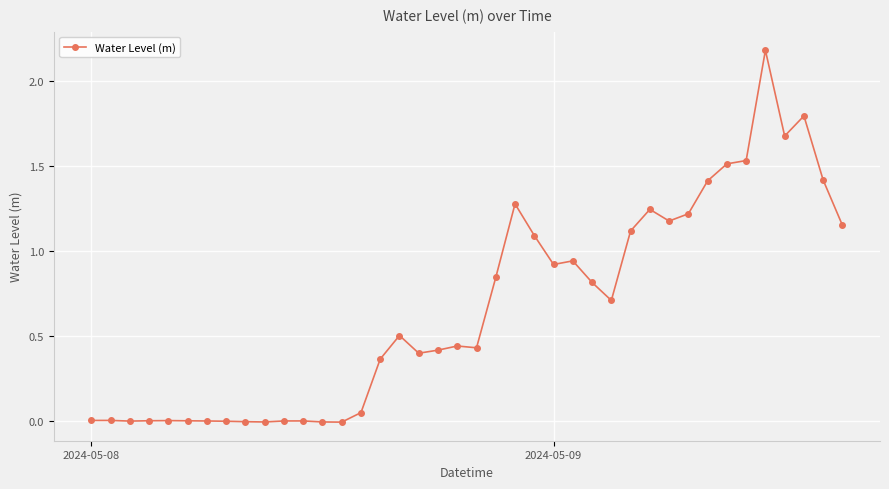

What is the value of the 37th point from the left?

1.7